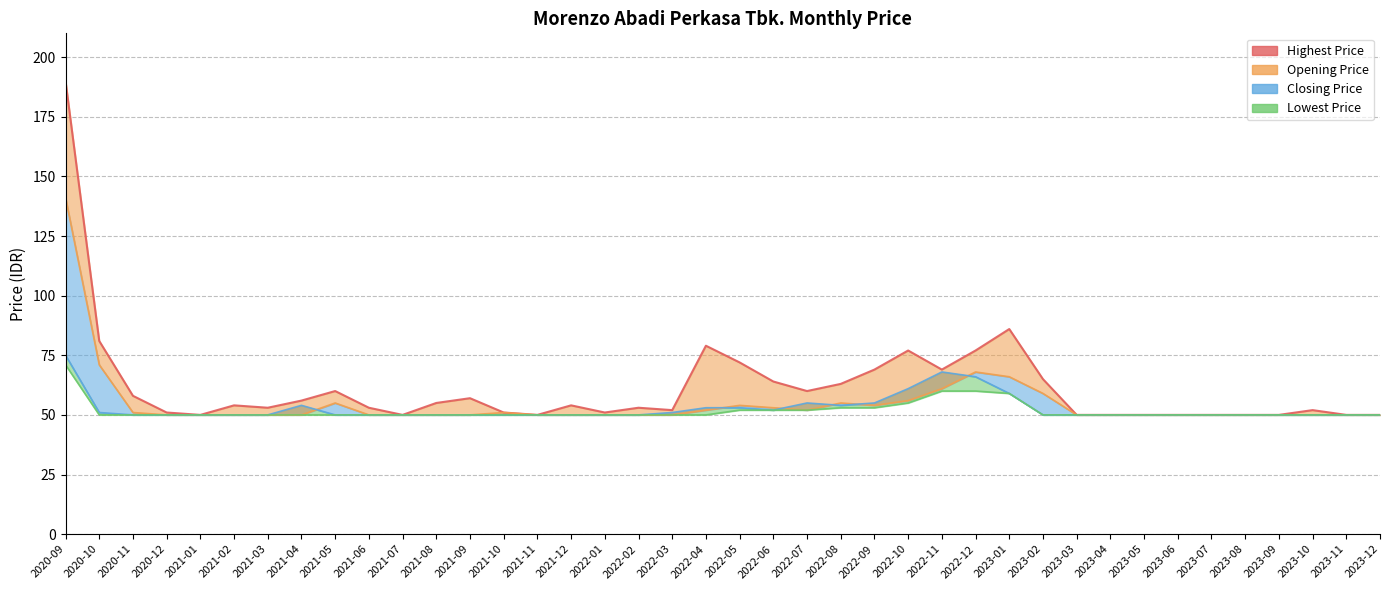

What is the average value?

62